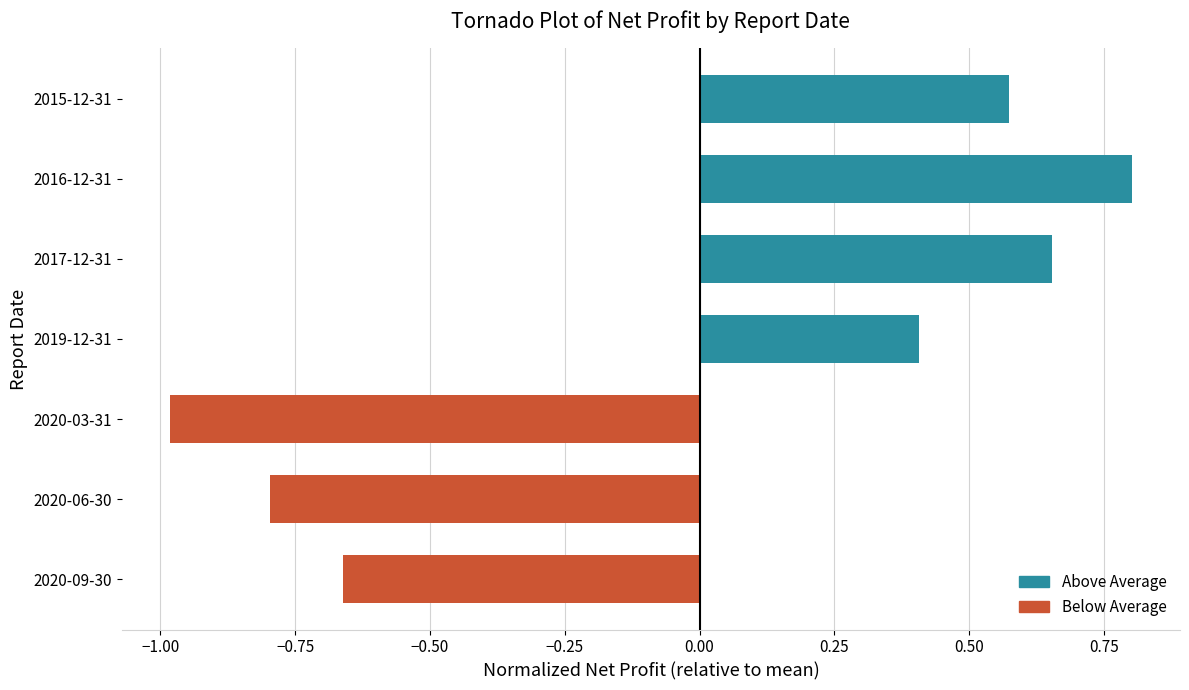

Rank the categories by value from highest to lowest.

2016-12-31, 2017-12-31, 2015-12-31, 2019-12-31, 2020-09-30, 2020-06-30, 2020-03-31